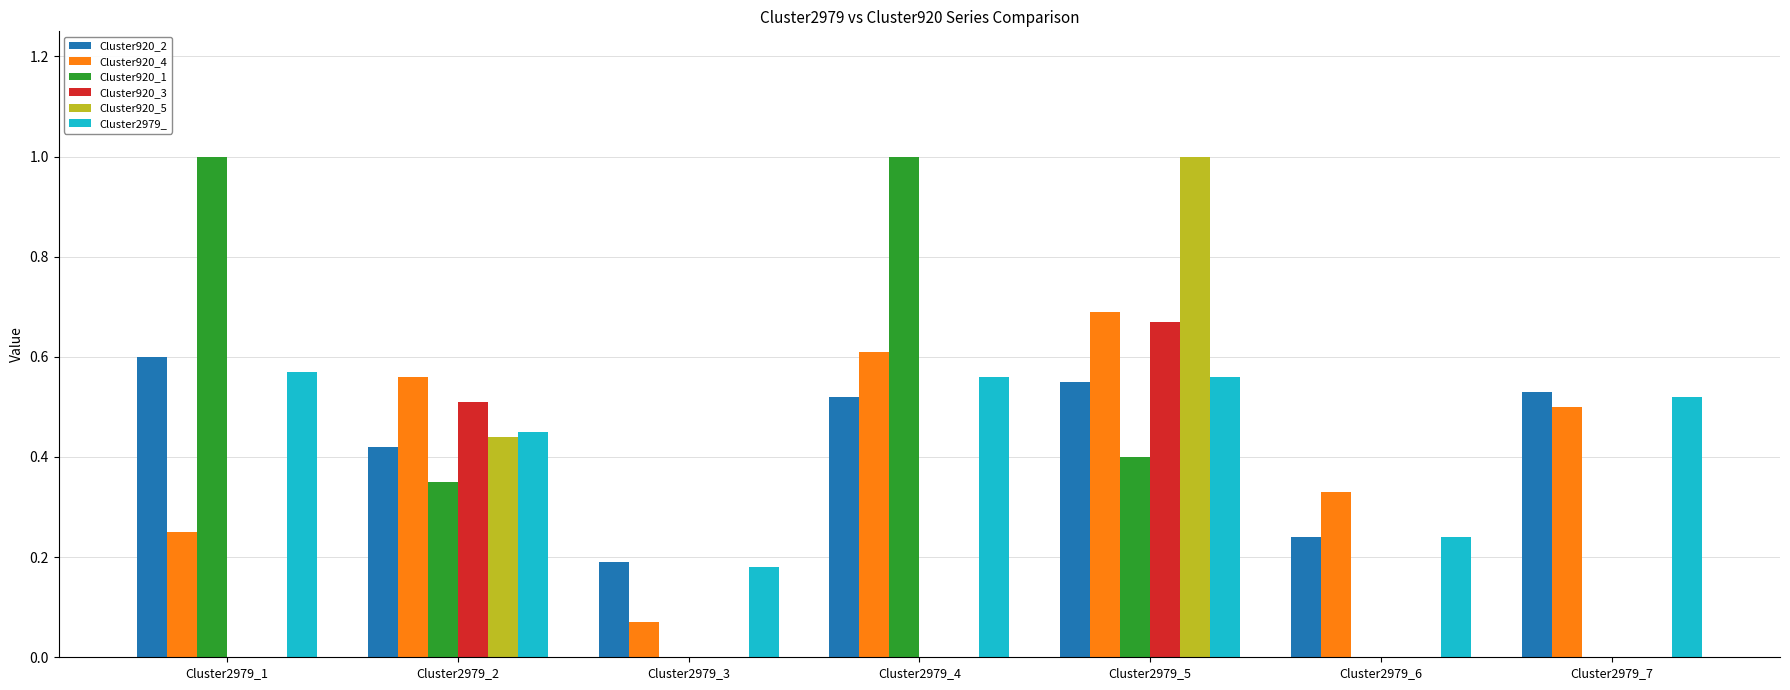

At which category is the sum across all series the highest?

Cluster2979_5